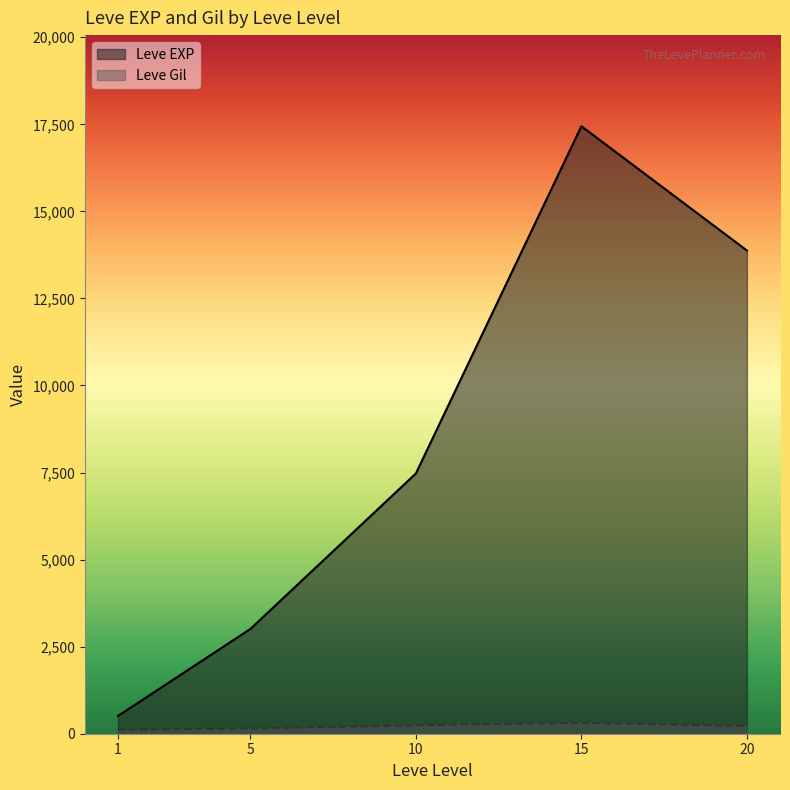

Which series changed the most between 10 and 15?

Leve EXP